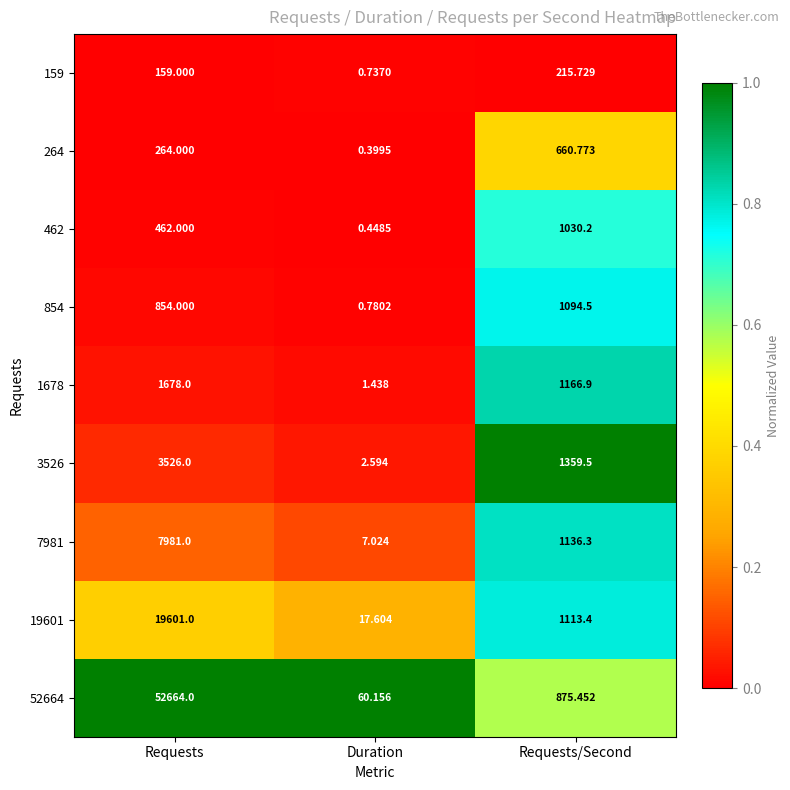

Which series changed the most between Requests and Duration?

52664